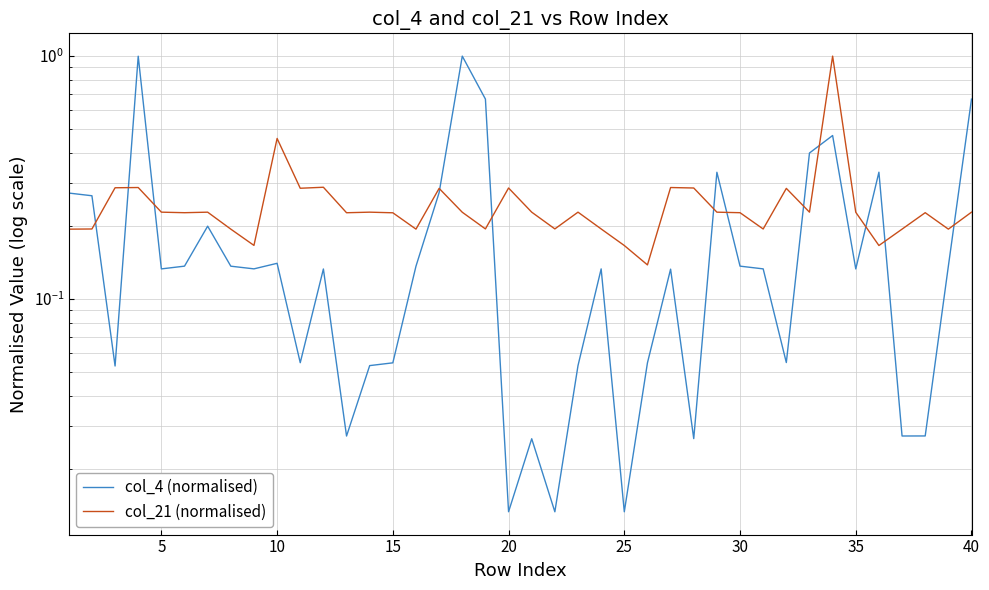

In col_4 (normalised), how many points are lower than both neighbors (excluding endpoints)?

12